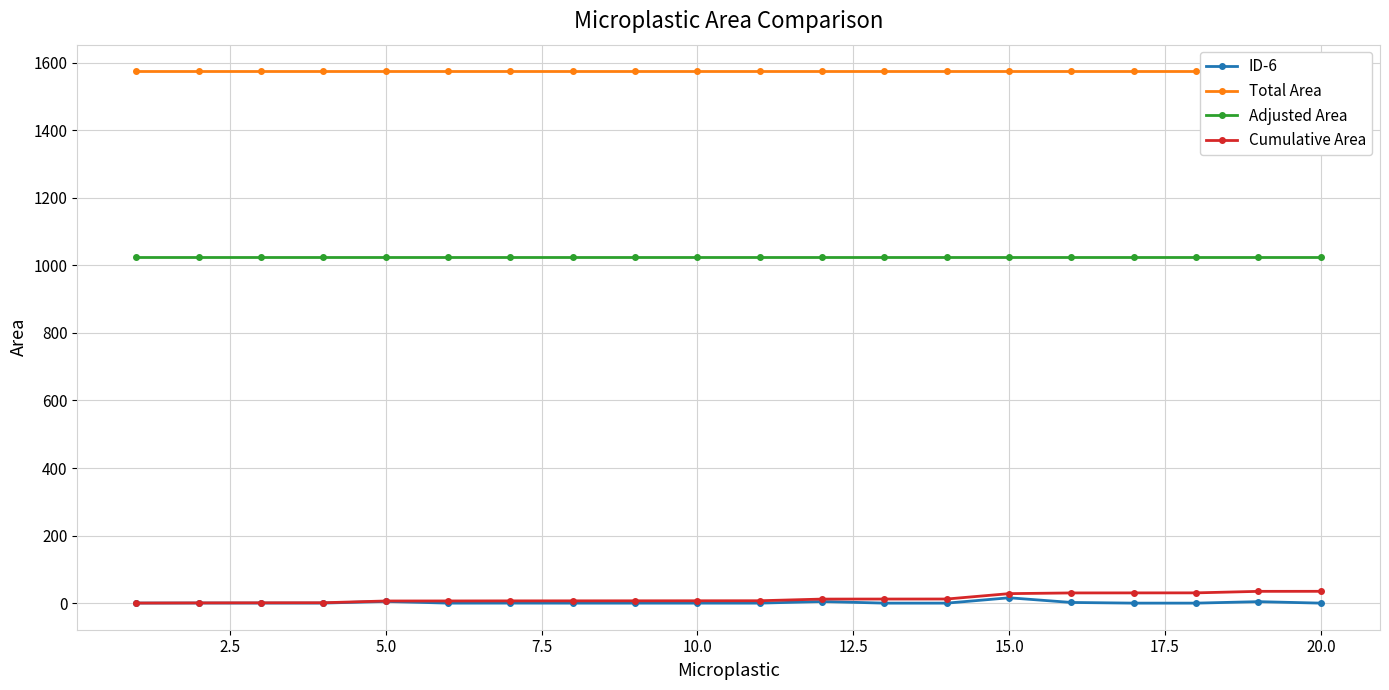

At how many categories does at least one series exceed 1139?

20